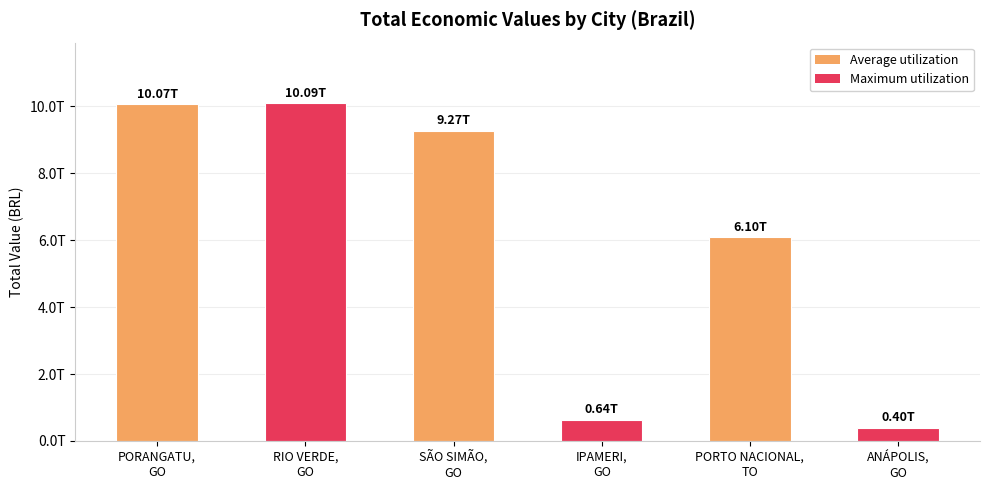

Are the bars horizontal?

No